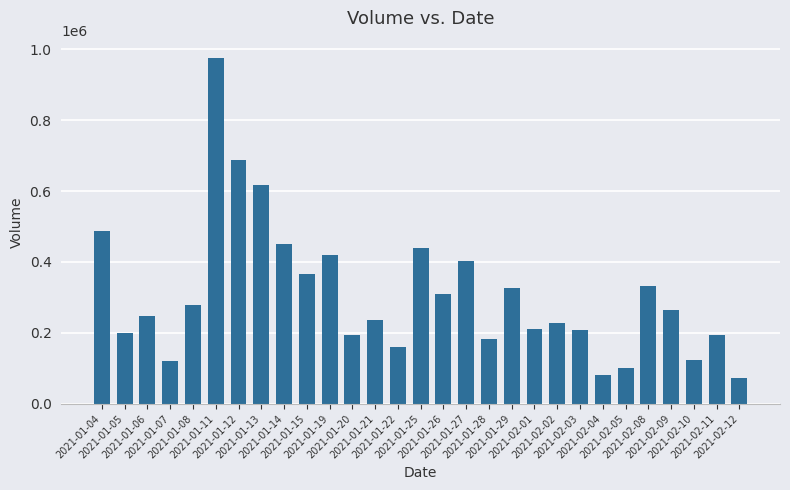

What is the value of the 1st bar from the left?

487100